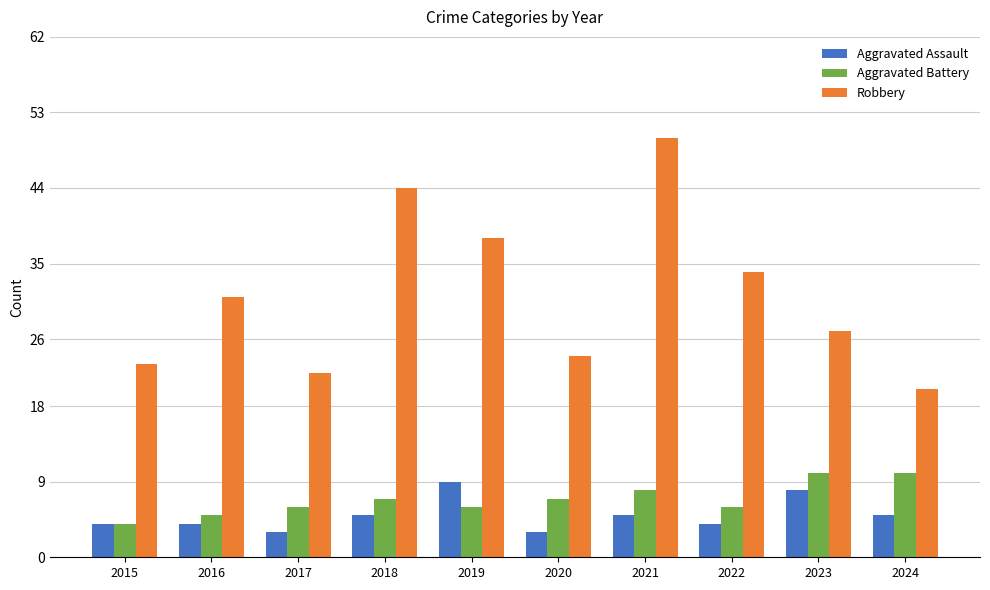

Reading left to right, list all the values displayed in this chart.

Aggravated Assault: 2015=4	2016=4	2017=3	2018=5	2019=9	2020=3	2021=5	2022=4	2023=8	2024=5
Aggravated Battery: 2015=4	2016=5	2017=6	2018=7	2019=6	2020=7	2021=8	2022=6	2023=10	2024=10
Robbery: 2015=23	2016=31	2017=22	2018=44	2019=38	2020=24	2021=50	2022=34	2023=27	2024=20